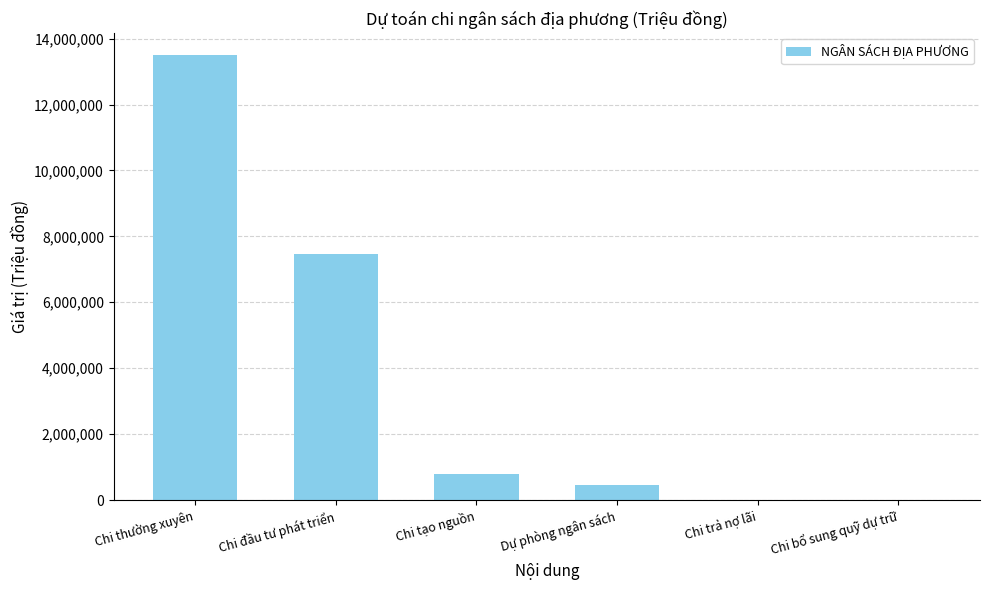

Which has a higher value, Dự phòng ngân sách or Chi thường xuyên?

Chi thường xuyên